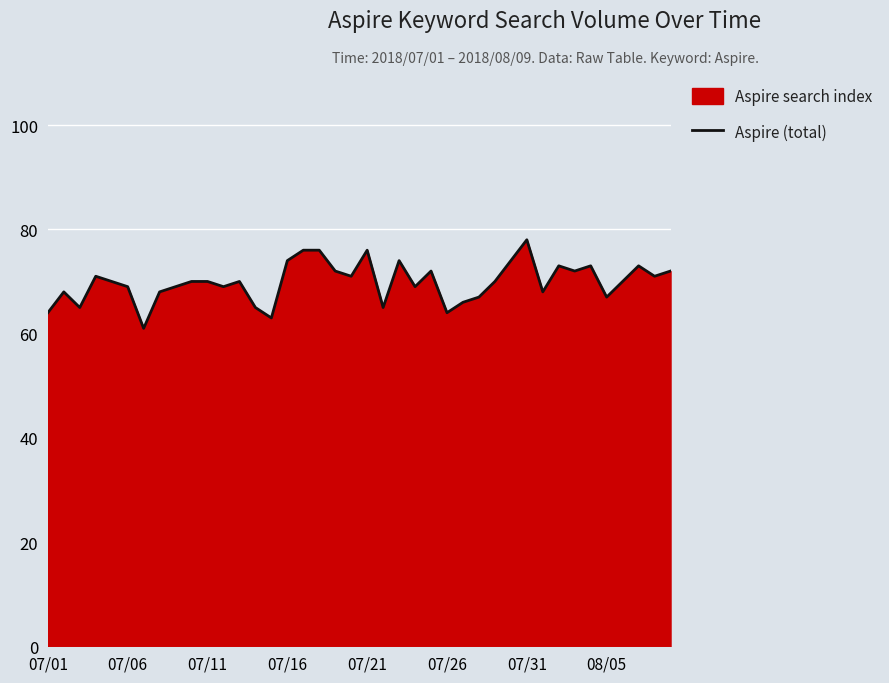

How many points are lower than both their immediate neighbors (excluding endpoints)?

12